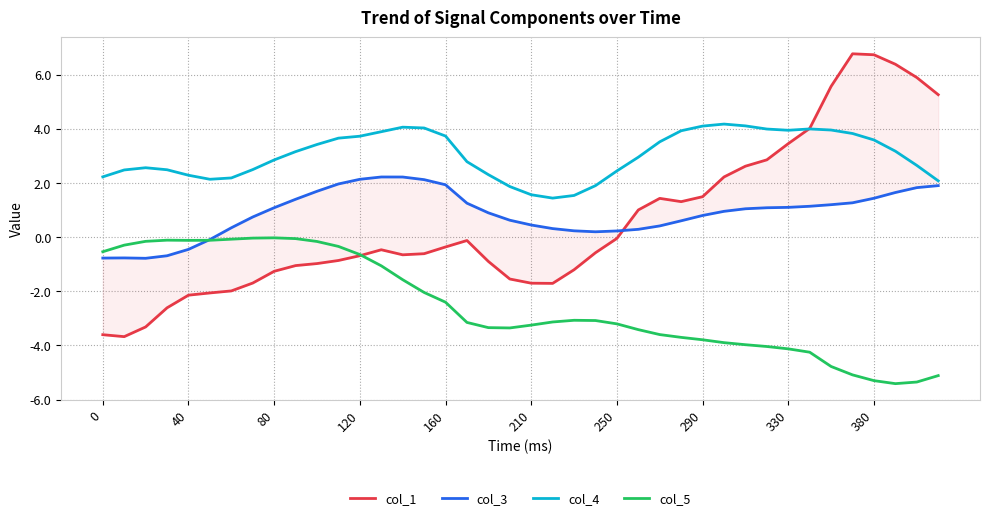

At how many categories does at least one series exceed 0?

40